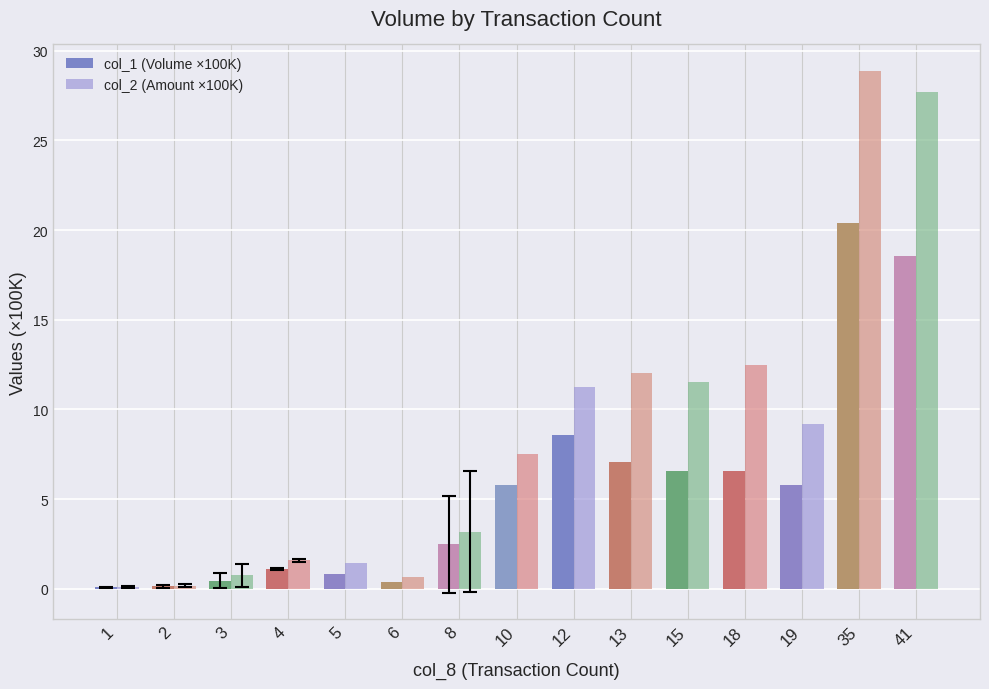

What is the spread (max minus min) of values at 13?

5.0